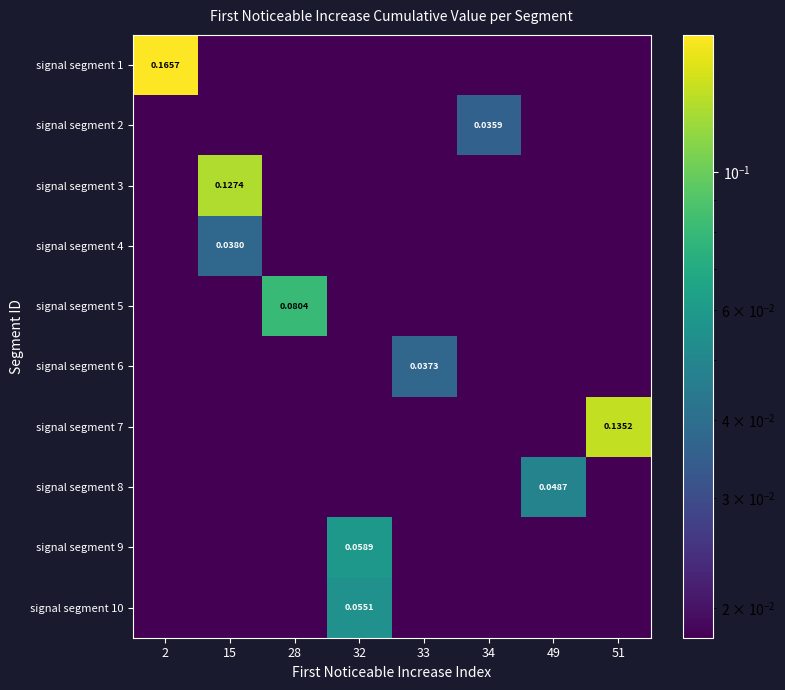

Which series has the largest range (max minus min)?

signal segment 1